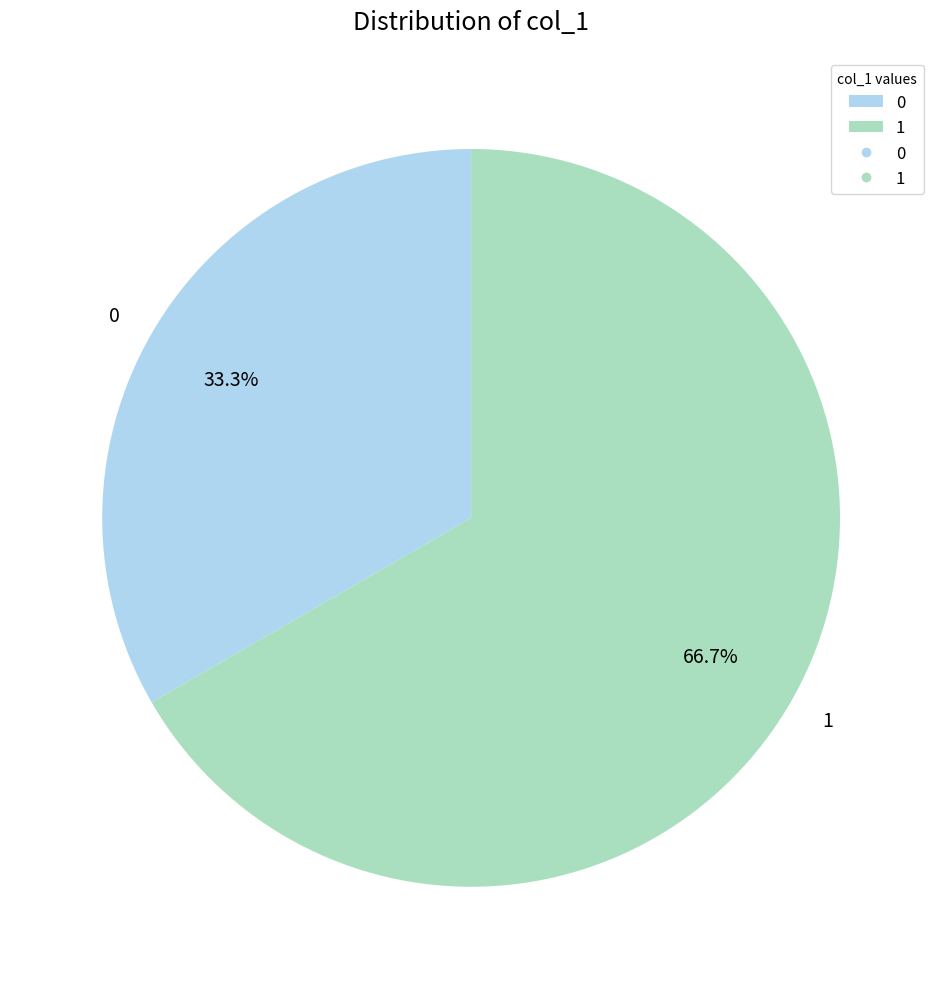

What is the largest slice in the pie chart?

1